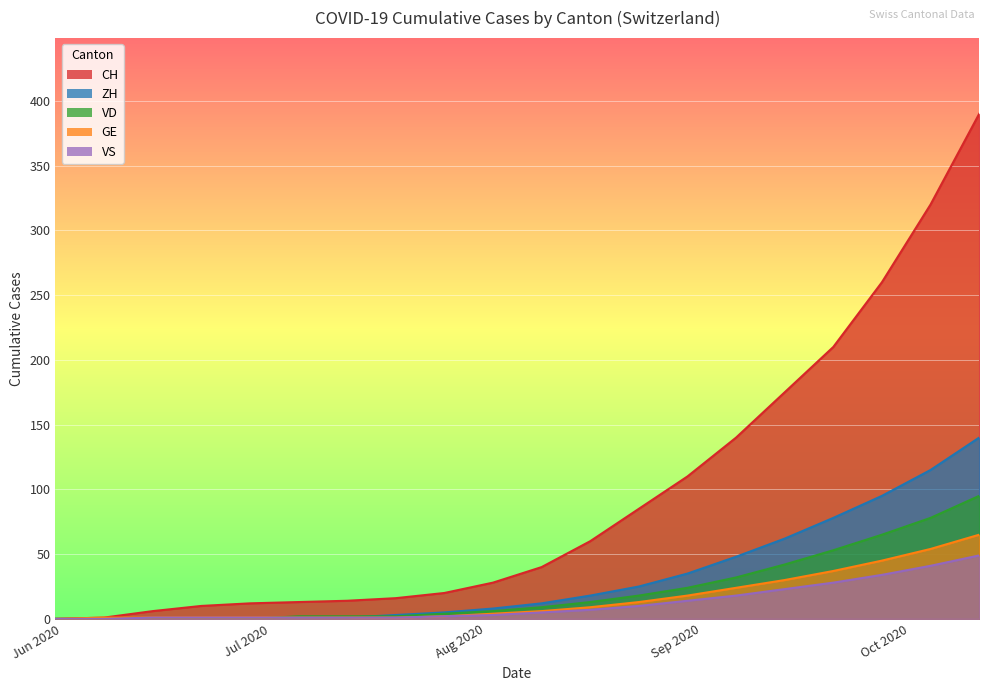

At how many categories does at least one series exceed 3?

18